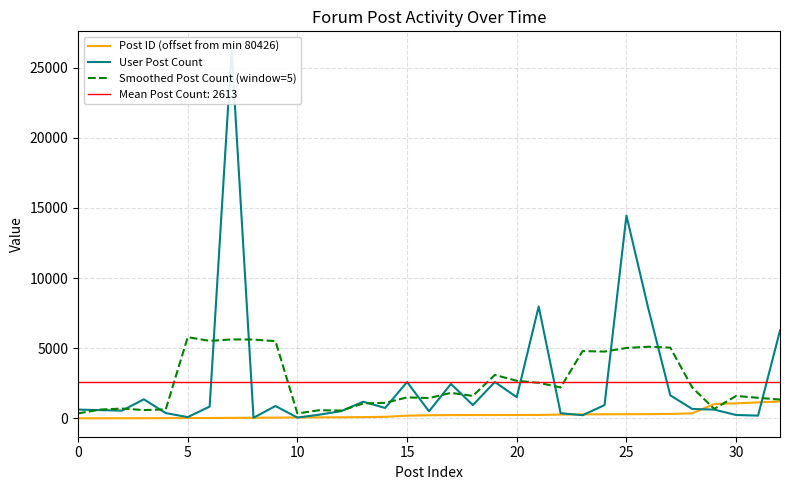

What is the label of the 11th point from the right?

22